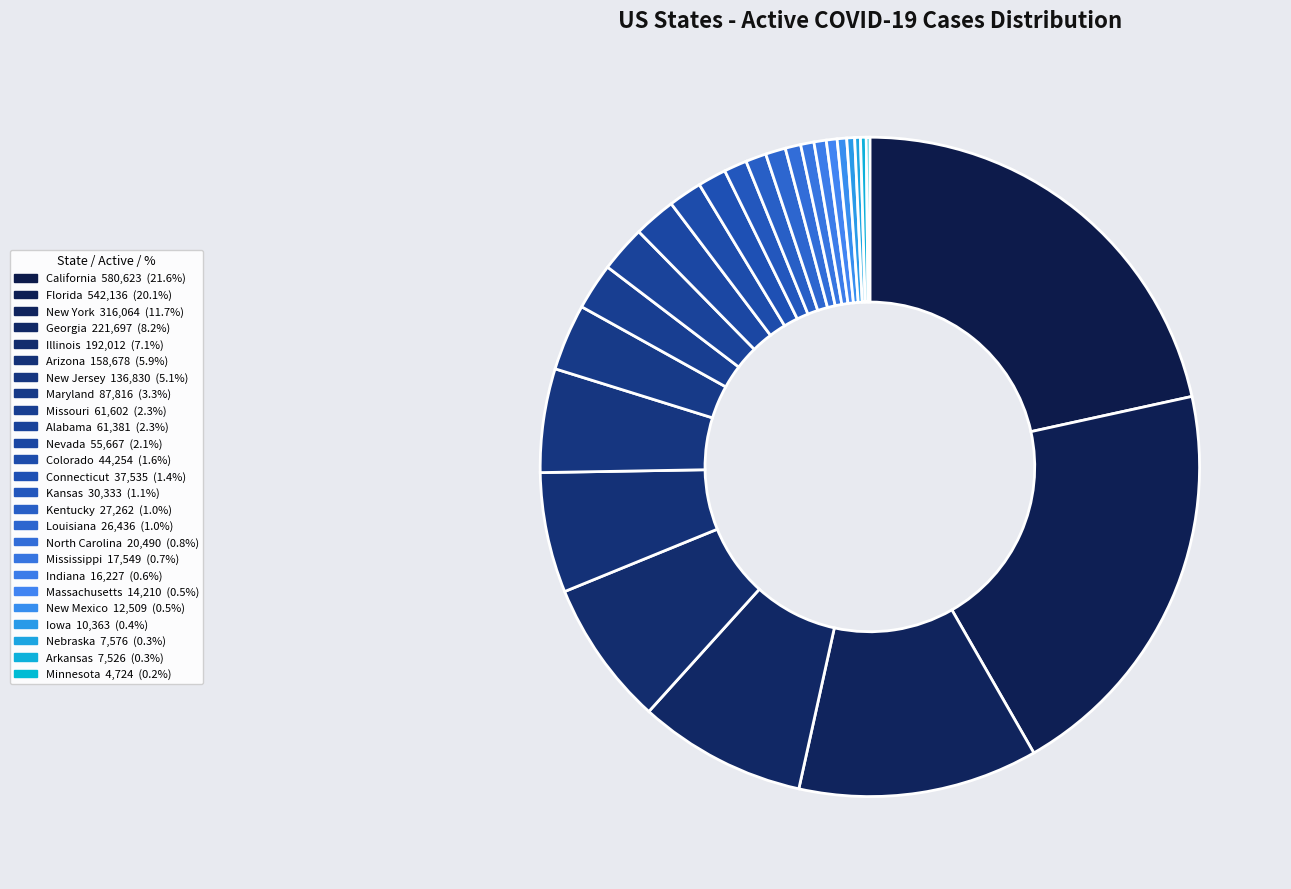

Which slice is the smallest?

Minnesota